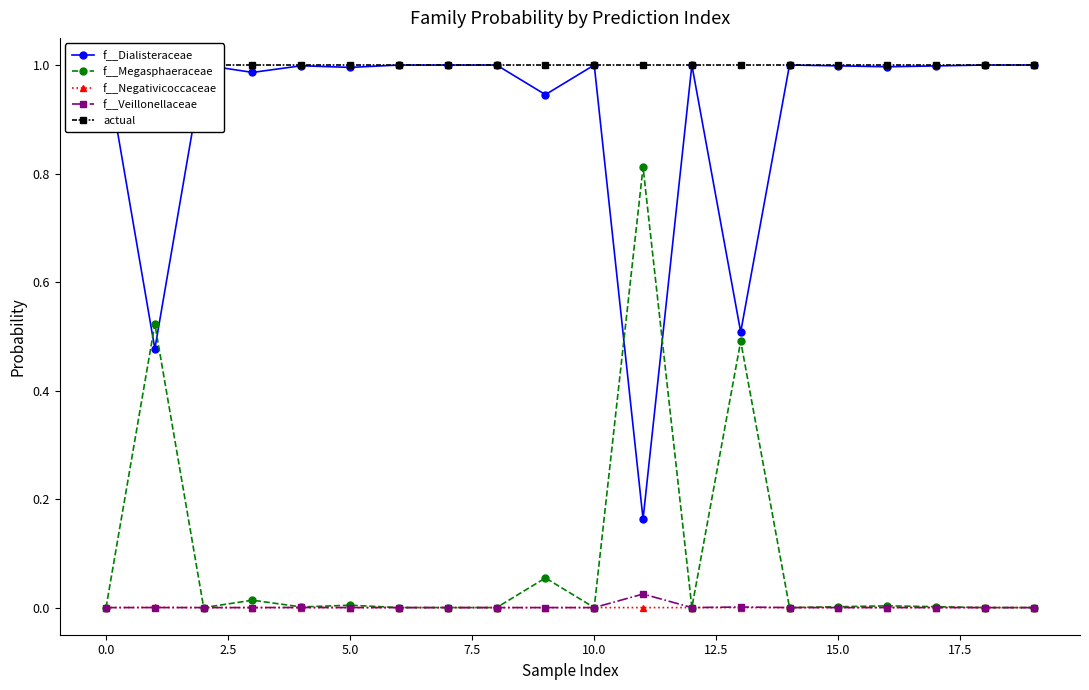

True or false: f__Dialisteraceae and f__Negativicoccaceae cross at least once.

False